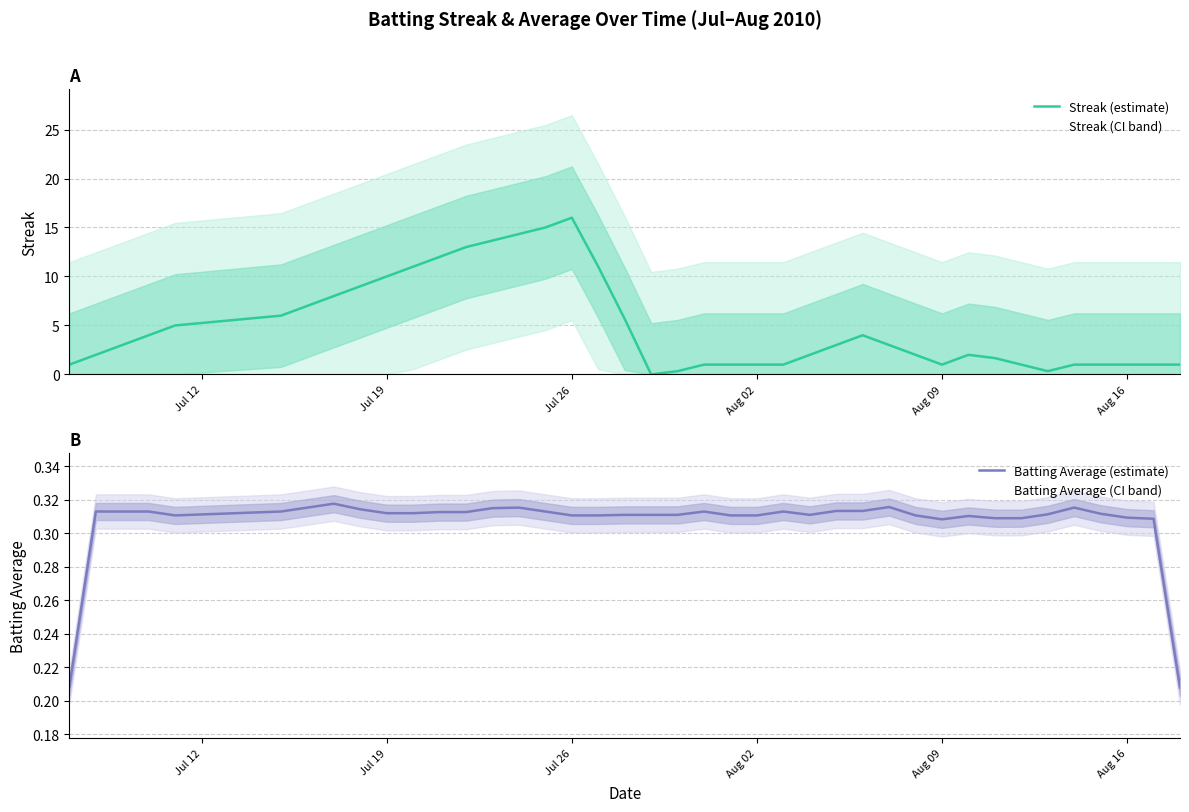

Which category has the highest value in the Streak (estimate) series?

Jul 26